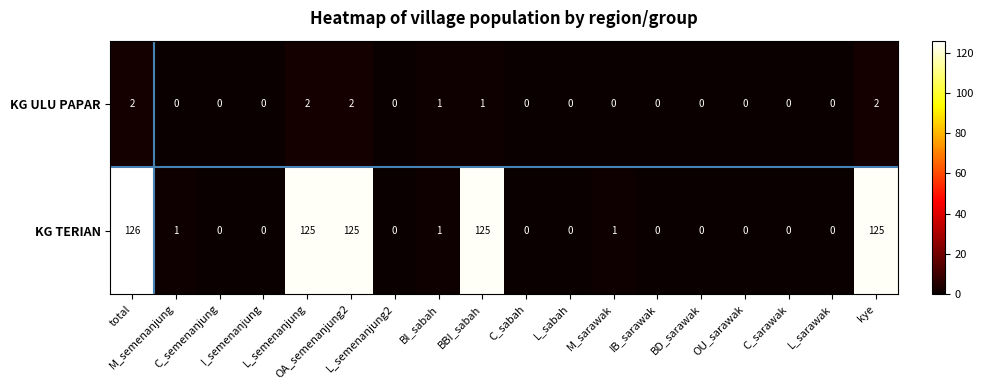

List the series in order of their overall mean, lowest first.

KG ULU PAPAR, KG TERIAN